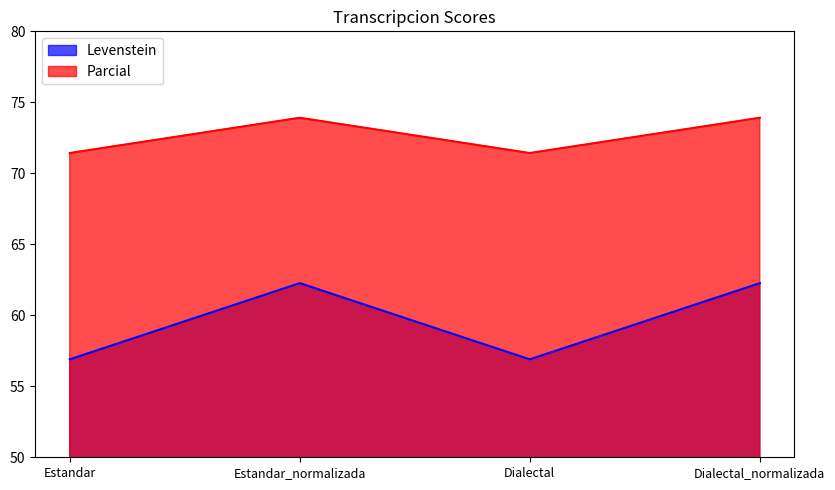

What is the average value of the Parcial series?

72.7